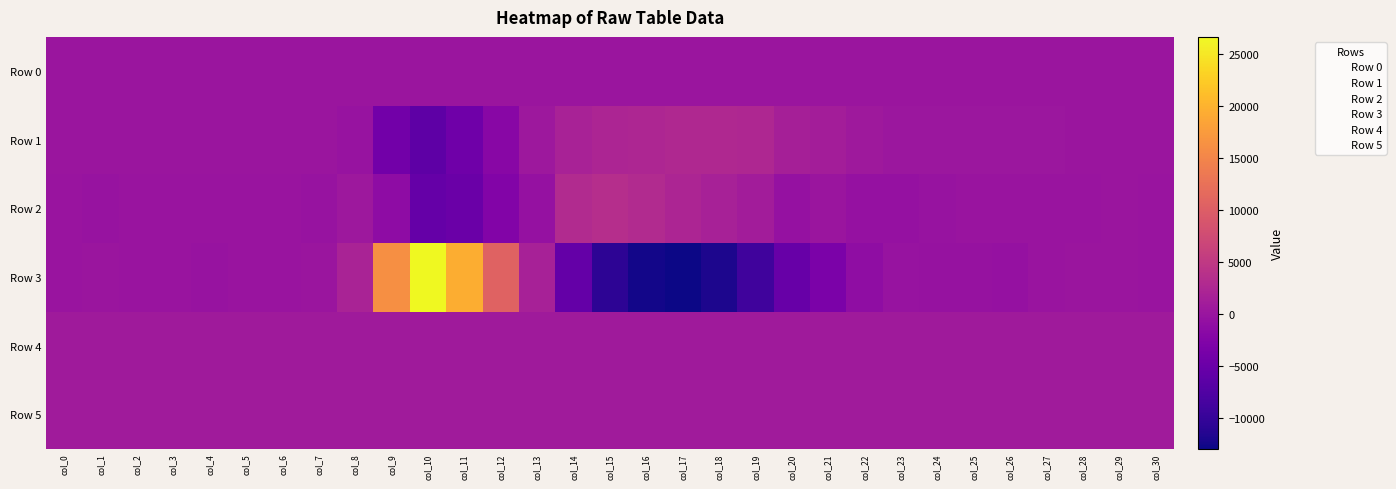

Which label corresponds to the largest value in the chart?

col_10